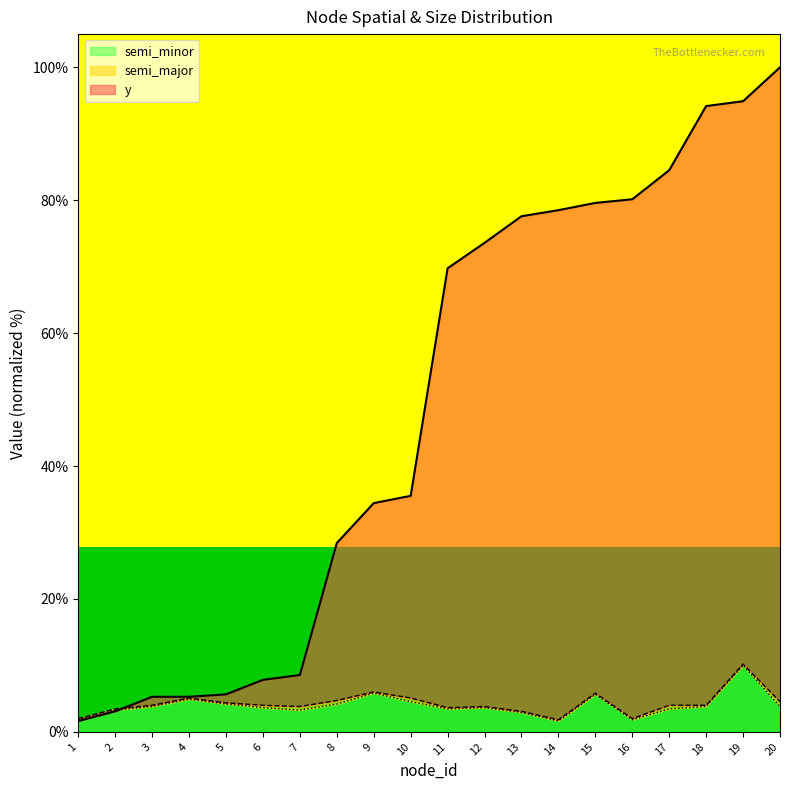

Between 17 and 18, which is larger?

18